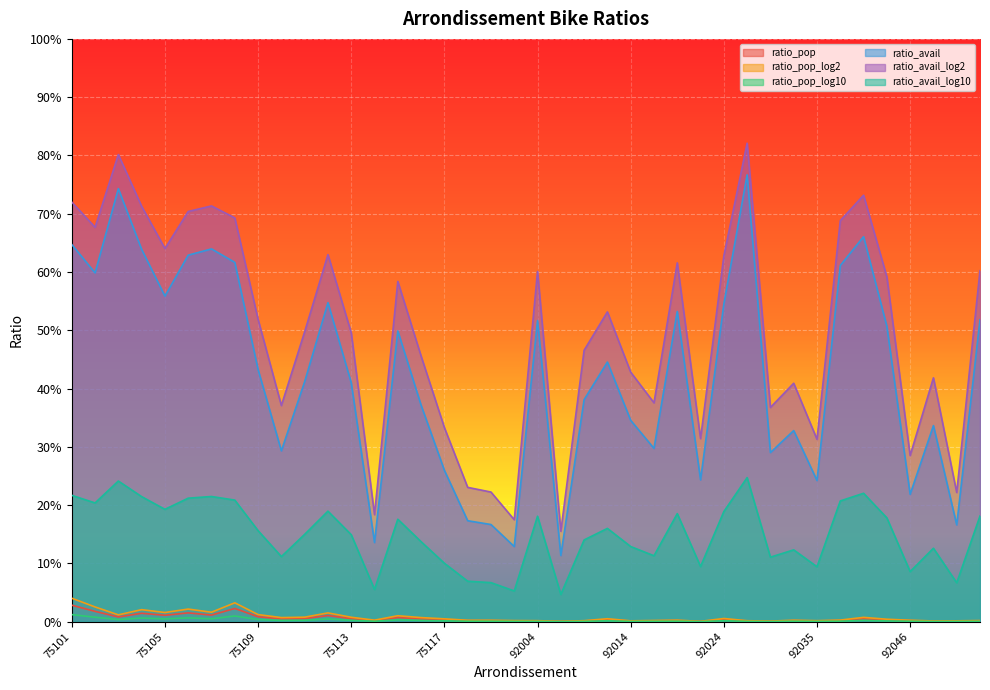

True or false: ratio_pop and ratio_pop_log10 intersect in this chart.

False